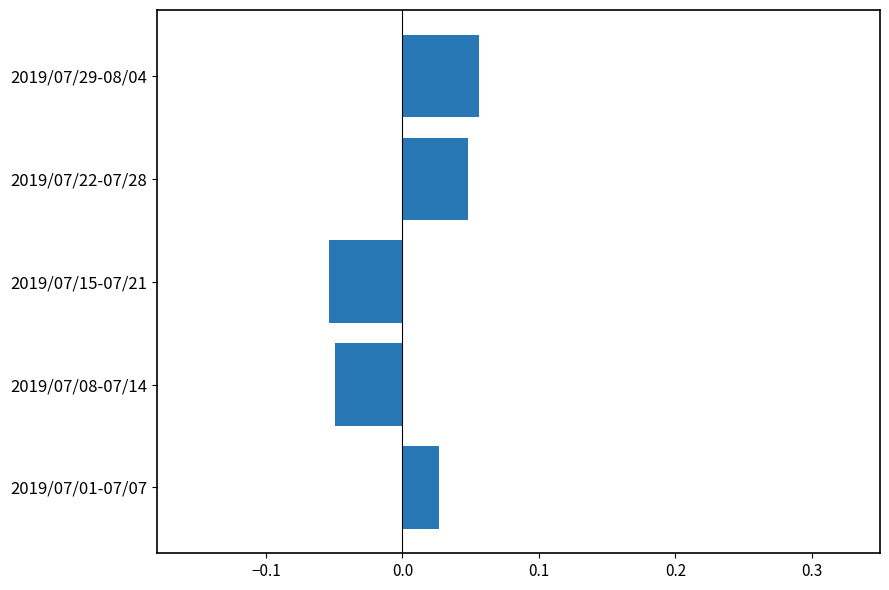

At which label is the value closest to 0?

2019/07/01-07/07